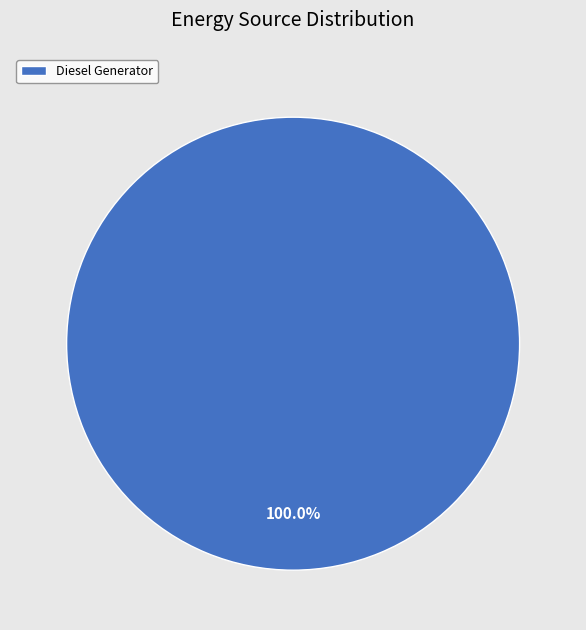

Is Diesel Generator the majority of the pie?

Yes